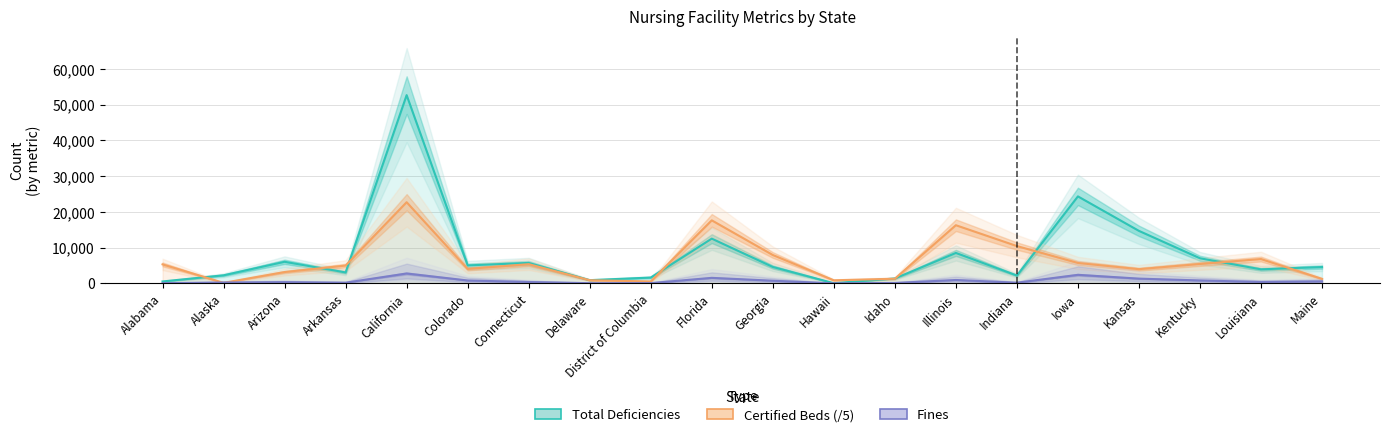

What is the difference between the maximum and minimum values in the Fines series?

2762.0